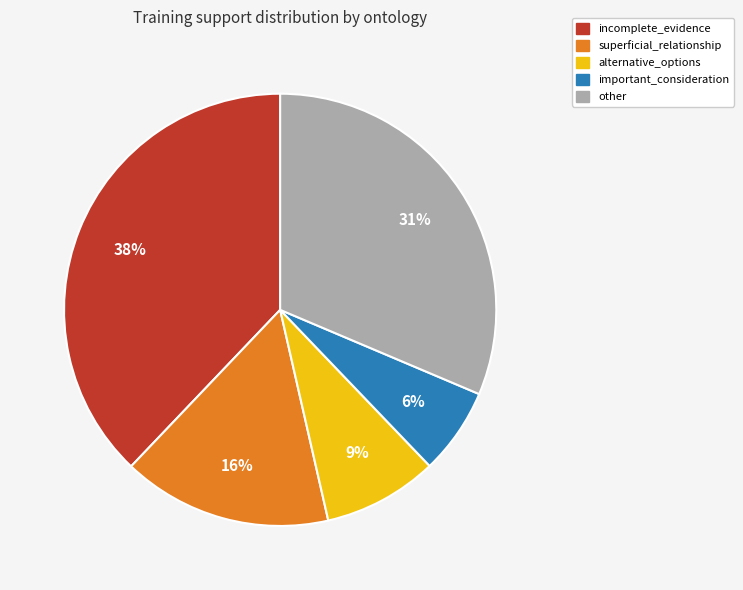

Does any single category account for the majority?

No